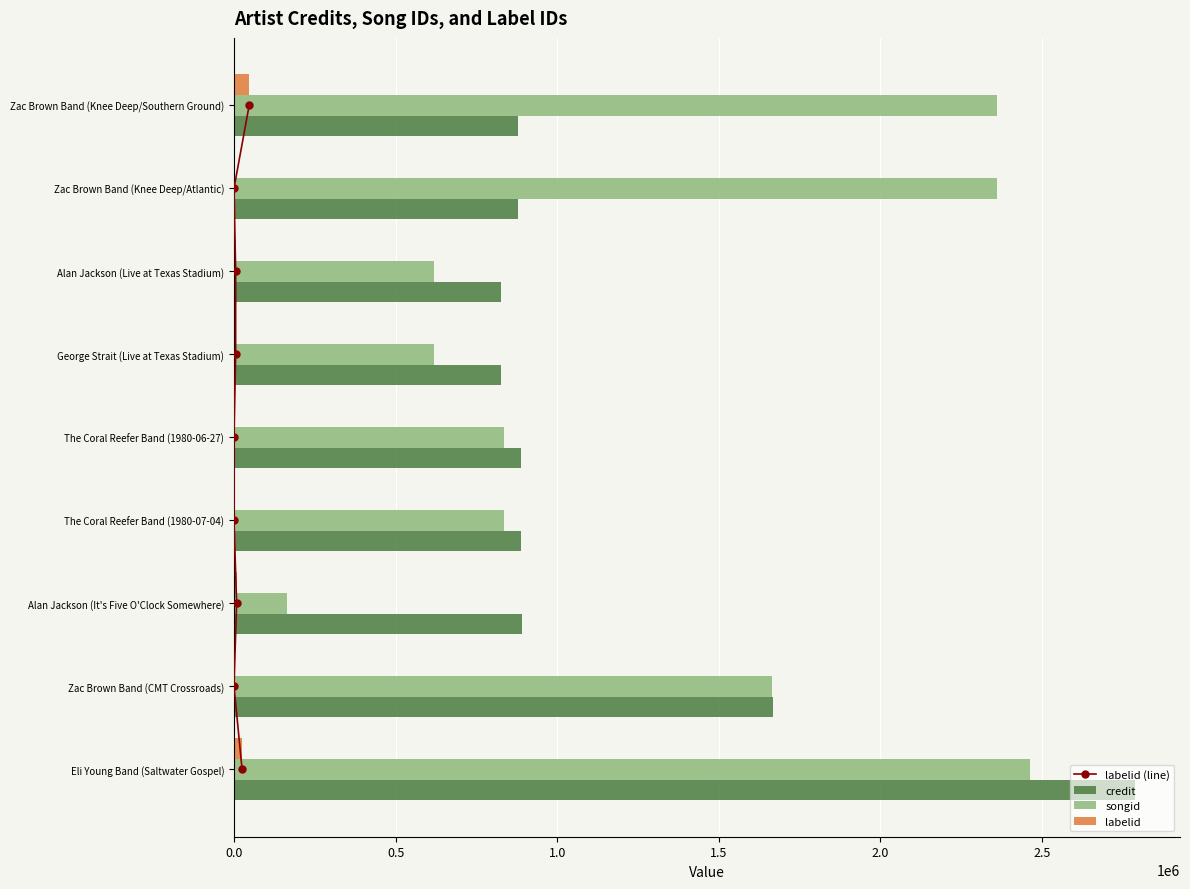

At which label does credit reach its peak?

Eli Young Band (Saltwater Gospel)